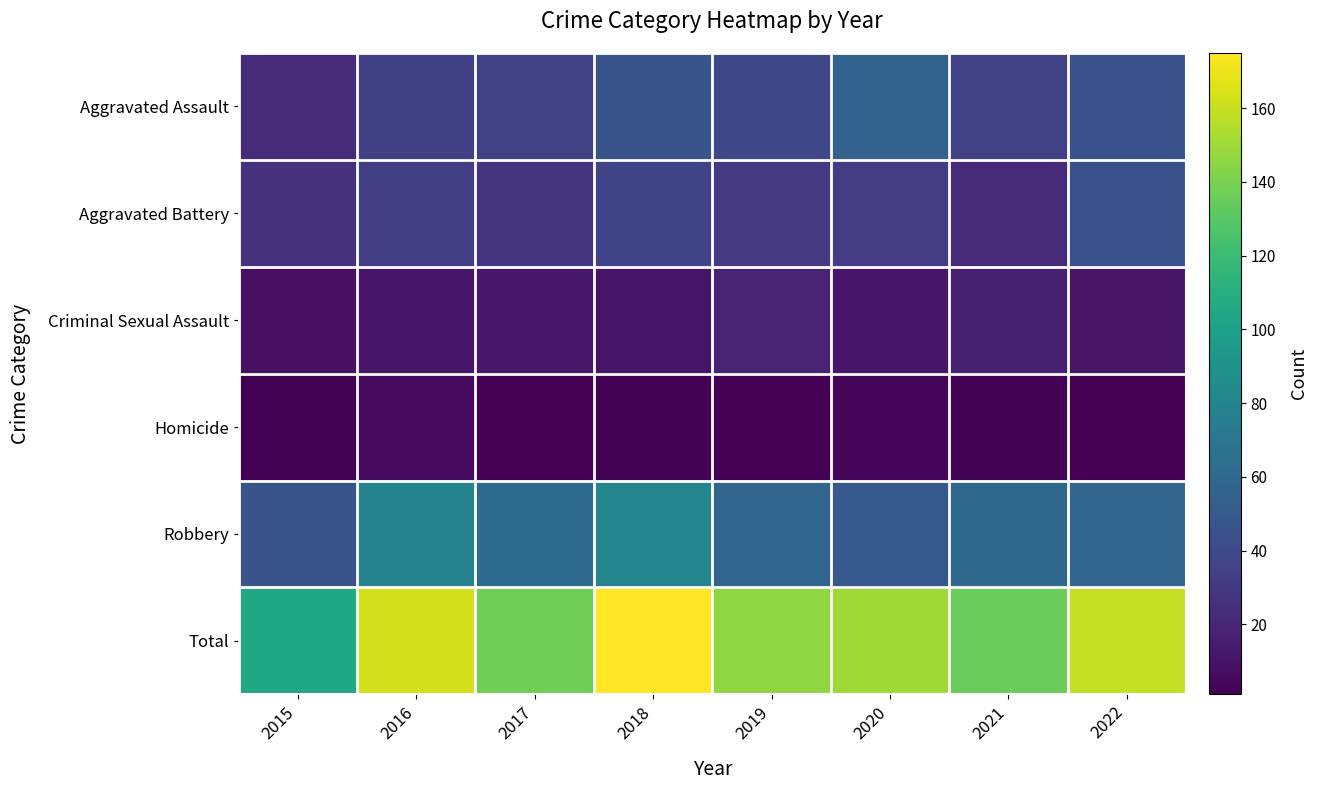

Between 2018 and 2020, which is larger?

2020